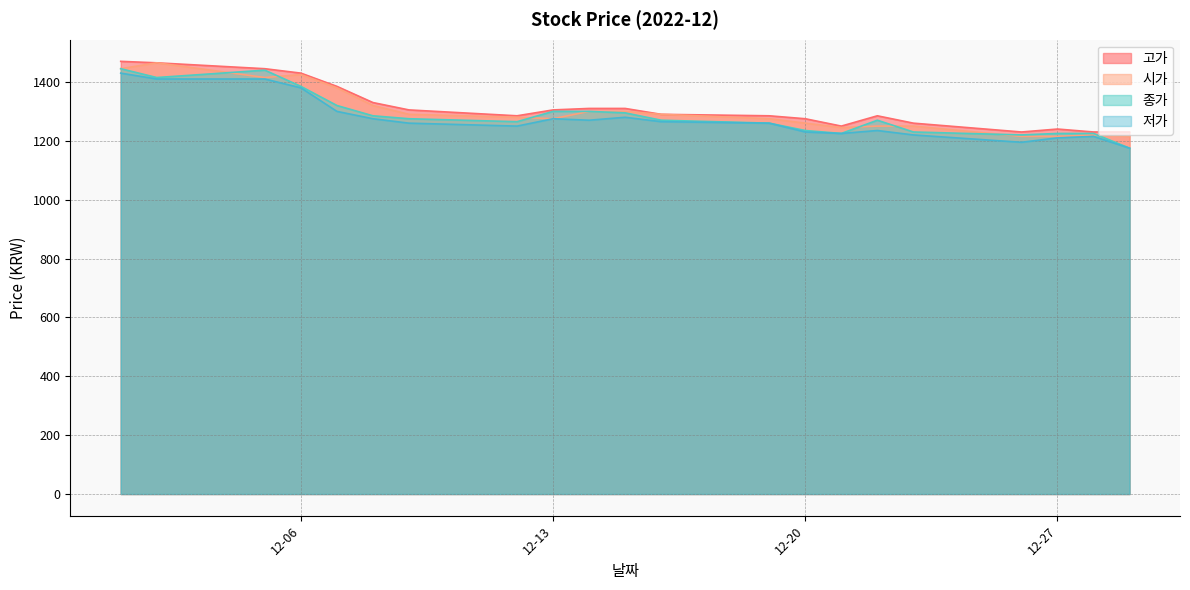

At which category is the sum across all series the highest?

2022-12-01